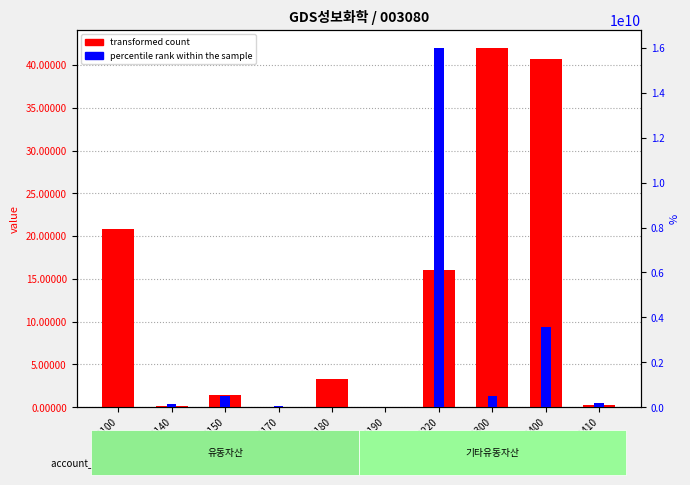

Which series has the largest total across all categories?

transformed count